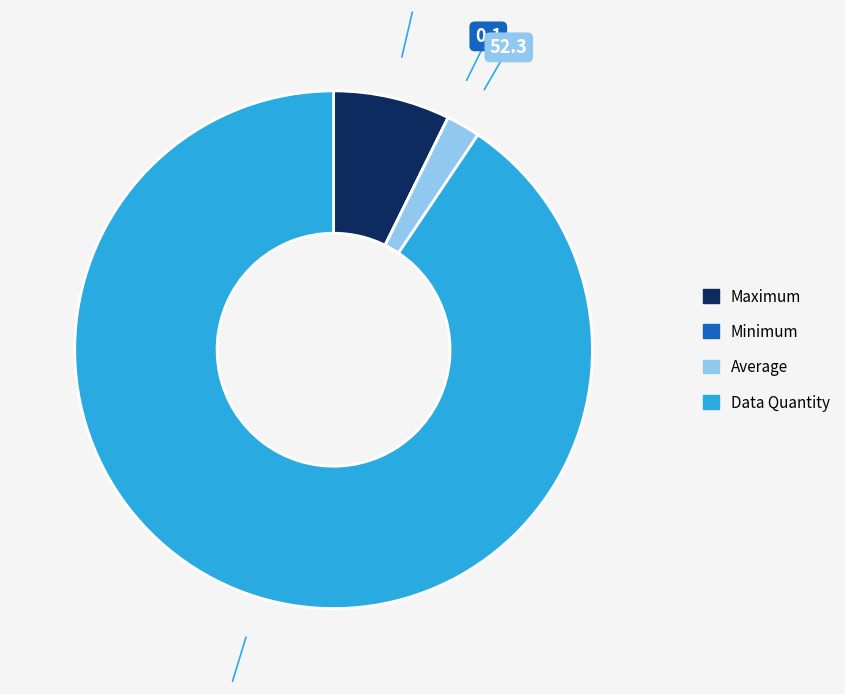

Is there a majority slice in this chart?

Yes